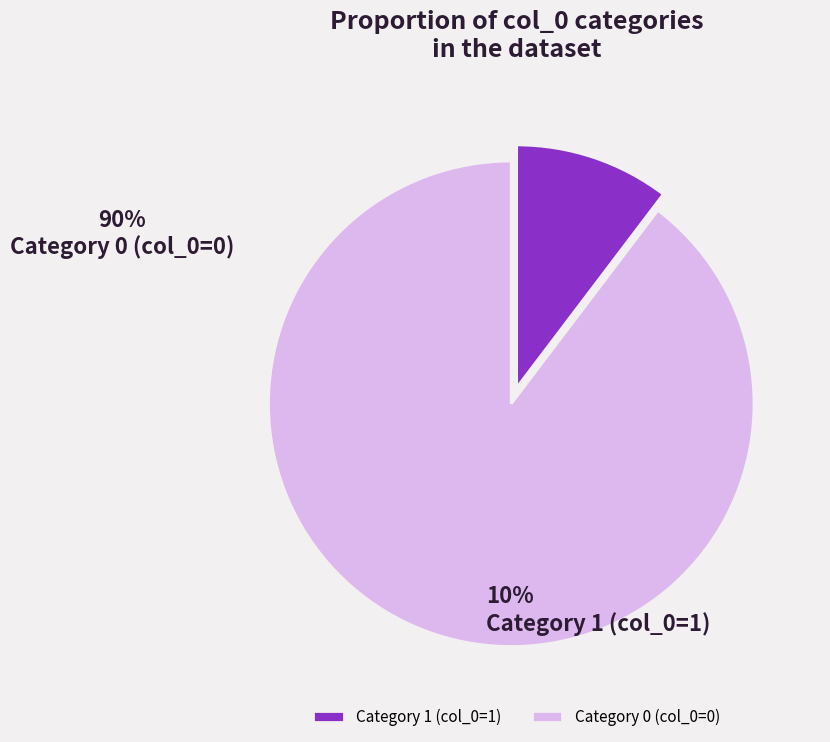

Which category accounts for the majority?

Category 0 (col_0=0)